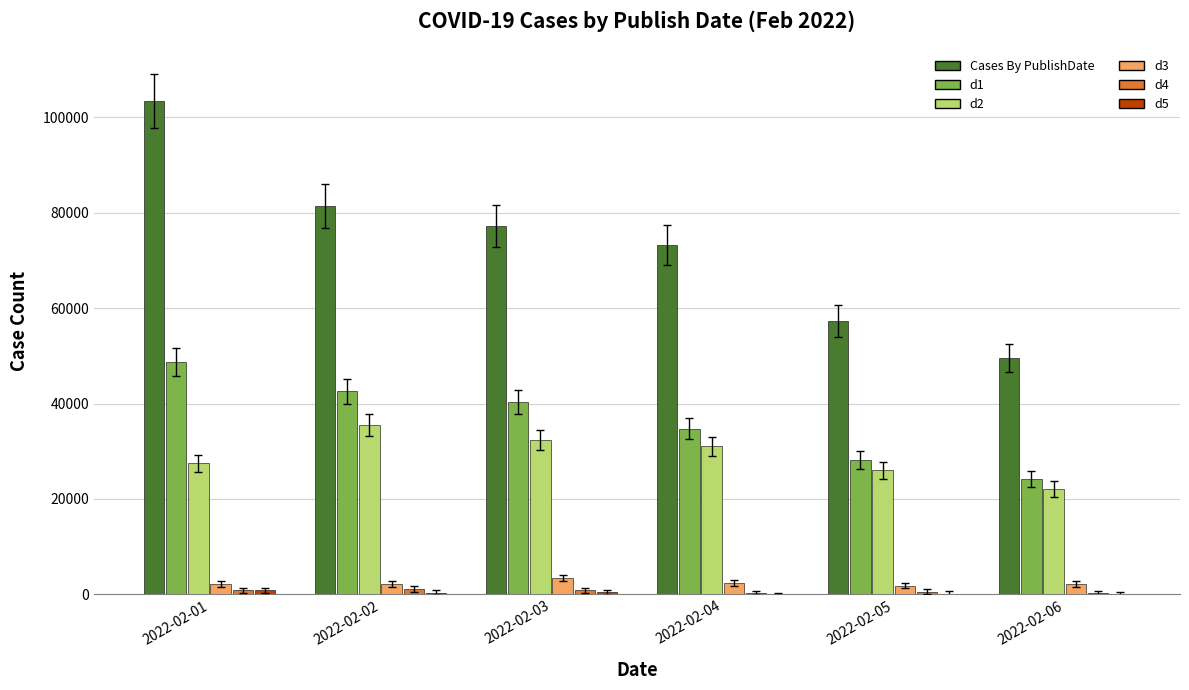

Which category has the highest value in the d2 series?

2022-02-02